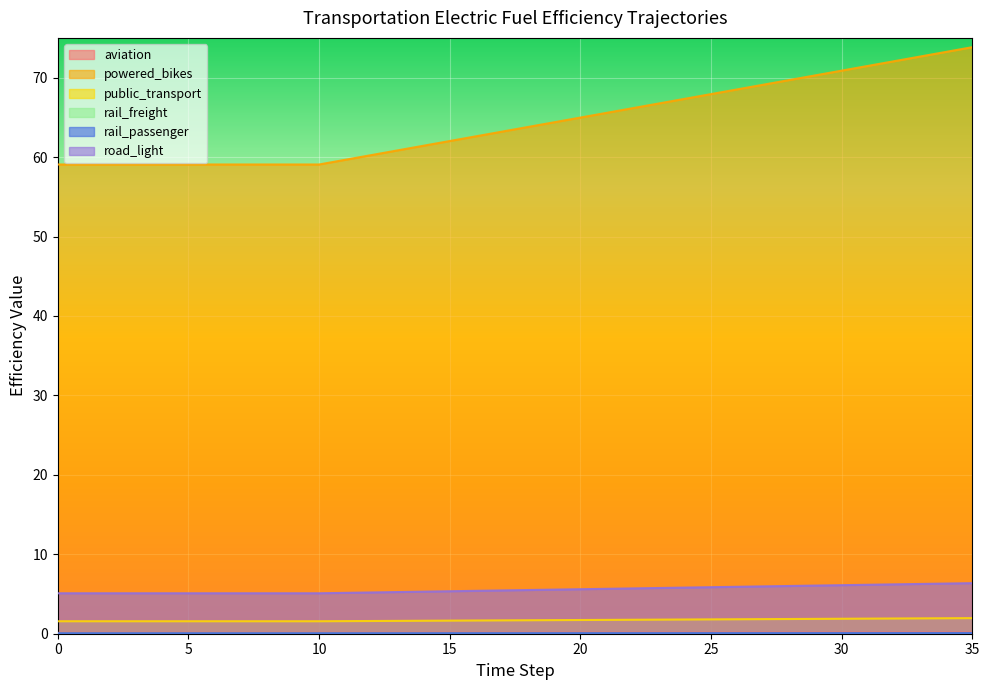

Reading left to right, transcribe all the data shown in this chart.

aviation: 0=0.1	1=0.1	2=0.1	3=0.1	4=0.1	5=0.1	6=0.1	7=0.1	8=0.1	9=0.1	10=0.1	11=0.1	12=0.1	13=0.1	14=0.1	15=0.1	16=0.1	17=0.1	18=0.1	19=0.1	20=0.1	21=0.1	22=0.1	23=0.1	24=0.1	25=0.1	26=0.1	27=0.1	28=0.1	29=0.1	30=0.1	31=0.1	32=0.1	33=0.1	34=0.1	35=0.1
powered_bikes: 0=0.1	1=0.1	2=0.1	3=0.1	4=0.1	5=0.1	6=0.1	7=0.1	8=0.1	9=0.1	10=0.1	11=0.1	12=0.1	13=0.1	14=0.1	15=0.1	16=0.1	17=0.1	18=0.1	19=0.1	20=0.1	21=0.1	22=0.1	23=0.1	24=0.1	25=0.1	26=0.1	27=0.1	28=0.1	29=0.1	30=0.1	31=0.1	32=0.1	33=0.1	34=0.1	35=0.1
public_transport: 0=59.1	1=59.1	2=59.1	3=59.1	4=59.1	5=59.1	6=59.1	7=59.1	8=59.1	9=59.1	10=59.1	11=59.7	12=60.2	13=60.8	14=61.4	15=62.0	16=62.6	17=63.2	18=63.8	19=64.4	20=65.0	21=65.6	22=66.2	23=66.7	24=67.3	25=67.9	26=68.5	27=69.1	28=69.7	29=70.3	30=70.9	31=71.5	32=72.1	33=72.7	34=73.2	35=73.8
rail_freight: 0=1.6	1=1.6	2=1.6	3=1.6	4=1.6	5=1.6	6=1.6	7=1.6	8=1.6	9=1.6	10=1.6	11=1.6	12=1.6	13=1.6	14=1.6	15=1.6	16=1.7	17=1.7	18=1.7	19=1.7	20=1.7	21=1.7	22=1.8	23=1.8	24=1.8	25=1.8	26=1.8	27=1.8	28=1.9	29=1.9	30=1.9	31=1.9	32=1.9	33=1.9	34=1.9	35=2.0
rail_passenger: 0=0.0	1=0.0	2=0.0	3=0.0	4=0.0	5=0.0	6=0.0	7=0.0	8=0.0	9=0.0	10=0.0	11=0.0	12=0.0	13=0.0	14=0.0	15=0.0	16=0.0	17=0.0	18=0.0	19=0.0	20=0.0	21=0.0	22=0.0	23=0.0	24=0.0	25=0.0	26=0.0	27=0.0	28=0.0	29=0.0	30=0.0	31=0.0	32=0.0	33=0.0	34=0.0	35=0.0
road_light: 0=5.1	1=5.1	2=5.1	3=5.1	4=5.1	5=5.1	6=5.1	7=5.1	8=5.1	9=5.1	10=5.1	11=5.1	12=5.2	13=5.2	14=5.3	15=5.3	16=5.4	17=5.4	18=5.5	19=5.6	20=5.6	21=5.7	22=5.7	23=5.8	24=5.8	25=5.9	26=5.9	27=6.0	28=6.0	29=6.1	30=6.1	31=6.2	32=6.2	33=6.3	34=6.3	35=6.4